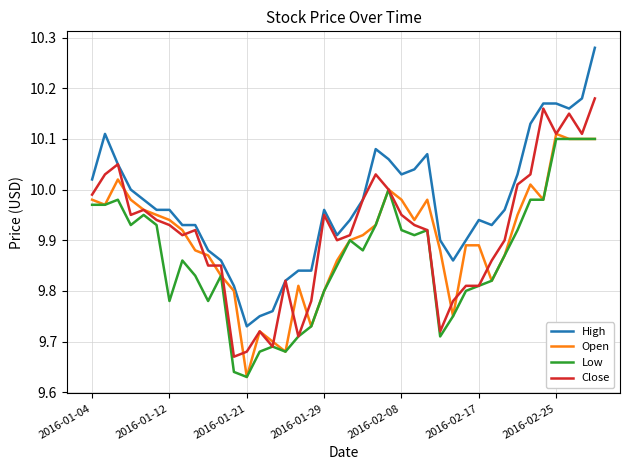

Which series has the largest total across all categories?

High